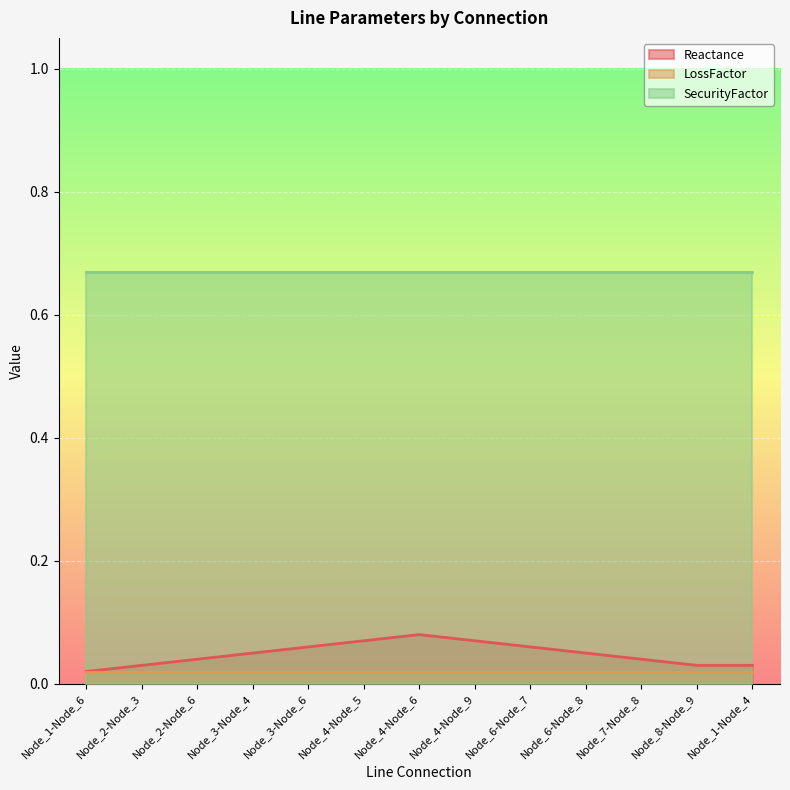

Is the value of LossFactor at Node_1-Node_4 greater than the value of SecurityFactor at Node_3-Node_4?

No